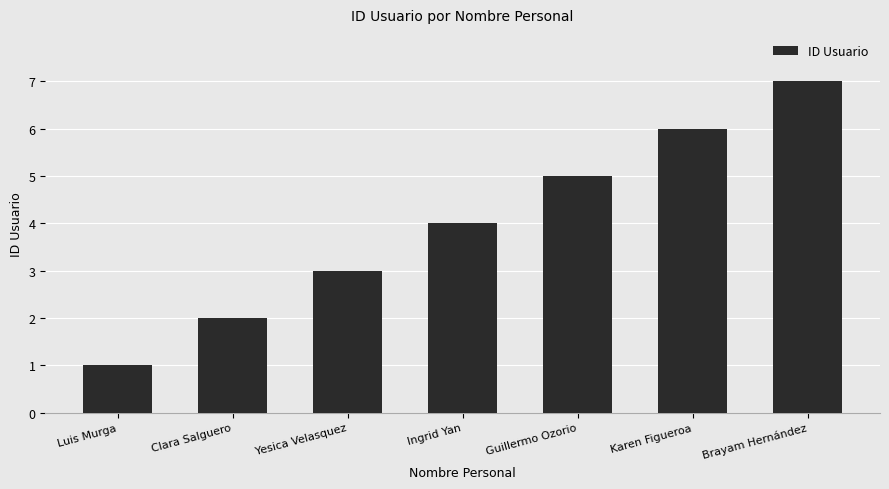

How many bars are there in total?

7